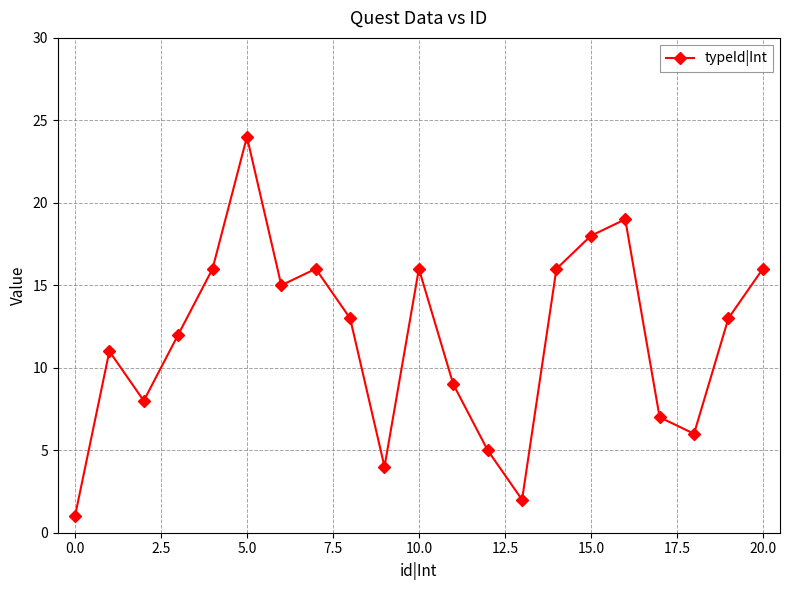

Reading left to right, extract all data points from this chart.

1	11	8	12	16	24	15	16	13	4	16	9	5	2	16	18	19	7	6	13	16